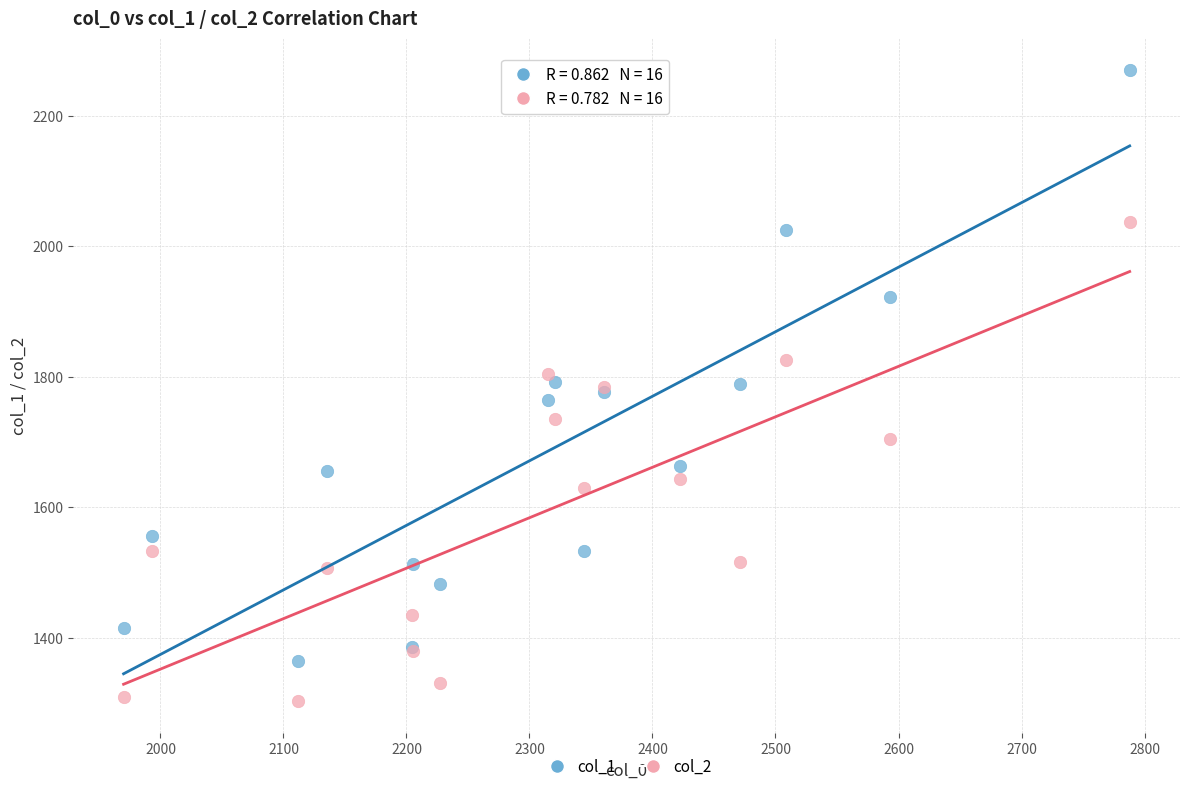

Which series contains the lowest Y value?

col_2